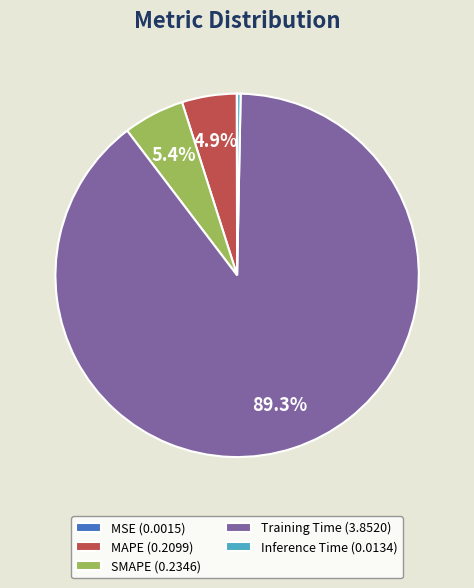

What percentage is the SMAPE slice, to the nearest percent?

5%